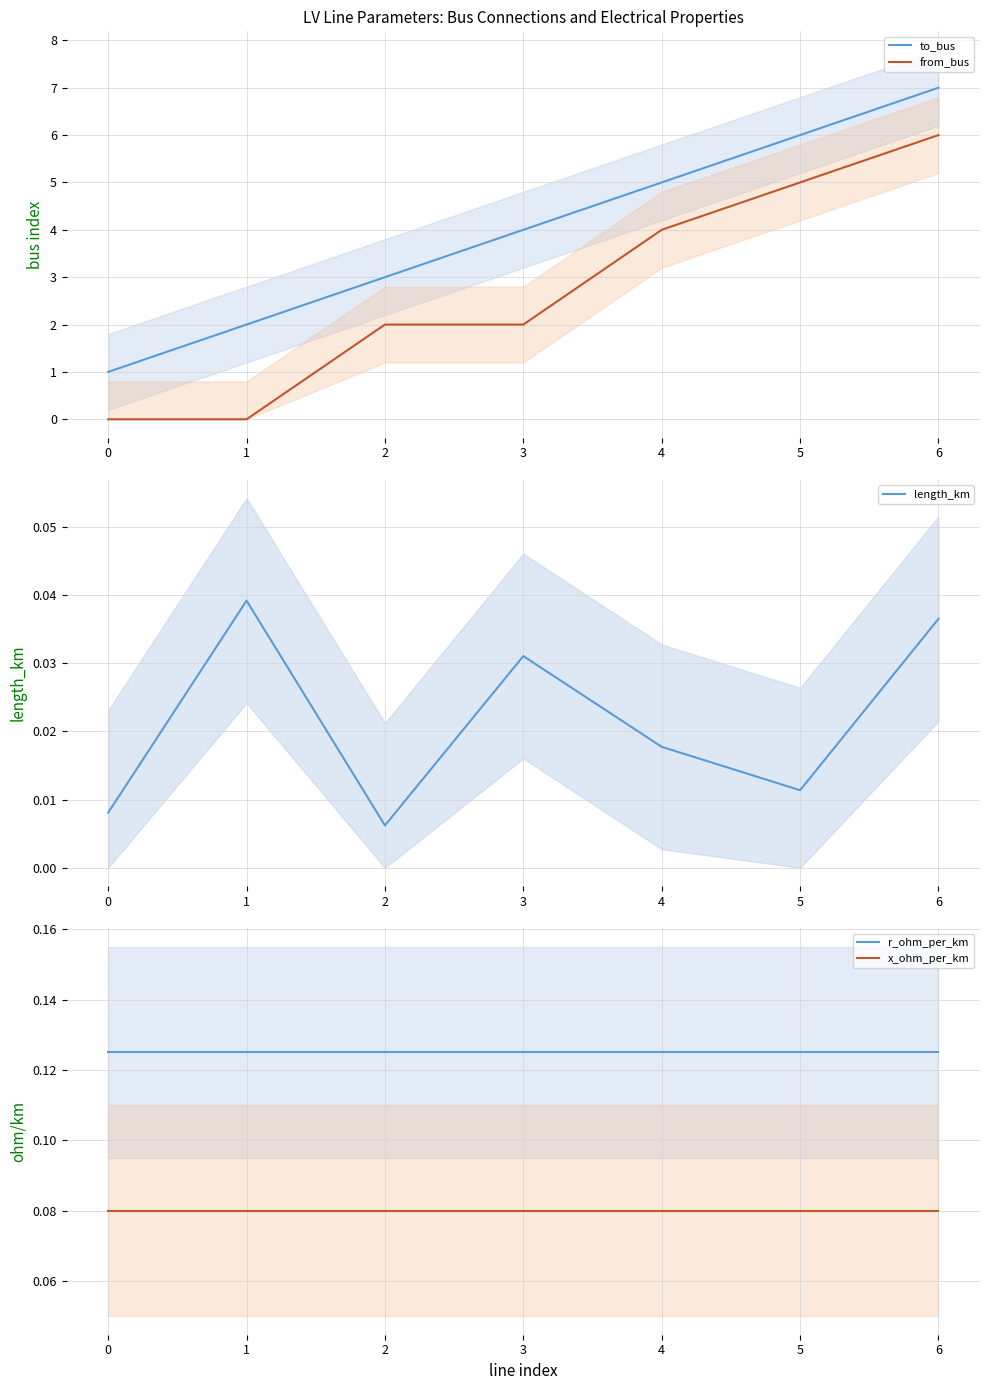

Reading left to right, list all the values displayed in this chart.

to_bus: 1.0	2.0	3.0	4.0	5.0	6.0	7.0
from_bus: 0.0	0.0	2.0	2.0	4.0	5.0	6.0
length_km: 0.0	0.0	0.0	0.0	0.0	0.0	0.0
r_ohm_per_km: 0.1	0.1	0.1	0.1	0.1	0.1	0.1
x_ohm_per_km: 0.1	0.1	0.1	0.1	0.1	0.1	0.1